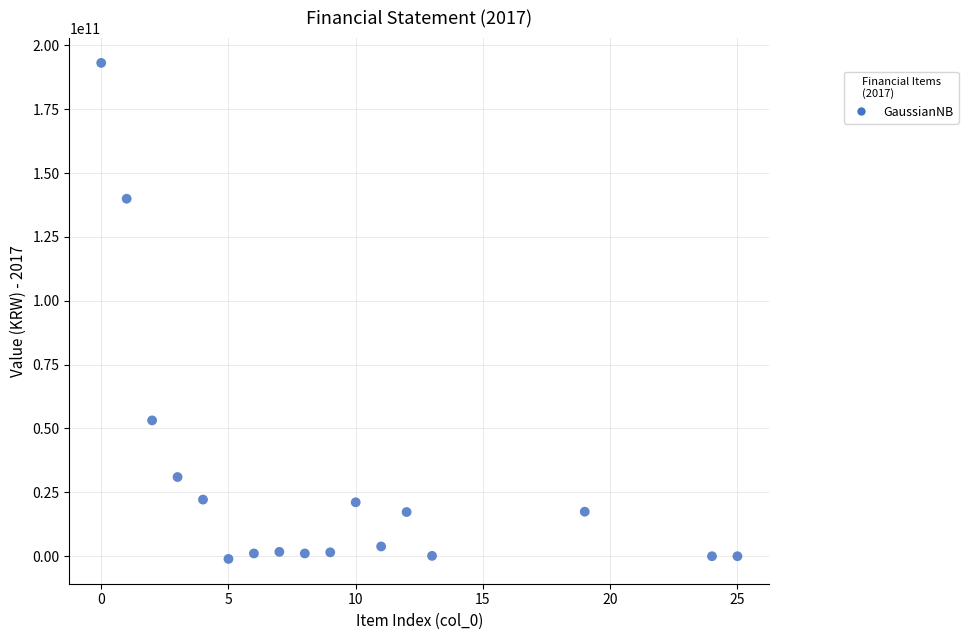

What is the range of X values (max minus min)?

25